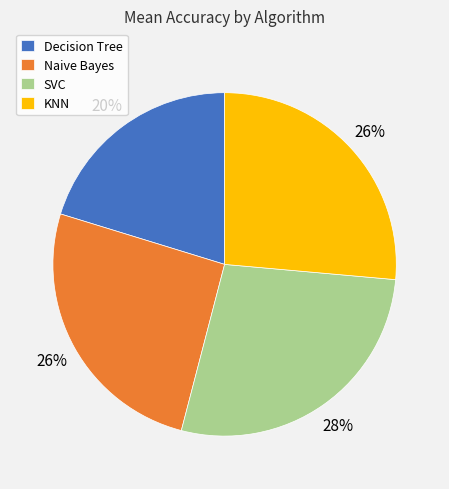

What percentage is the Naive Bayes slice, to the nearest percent?

26%